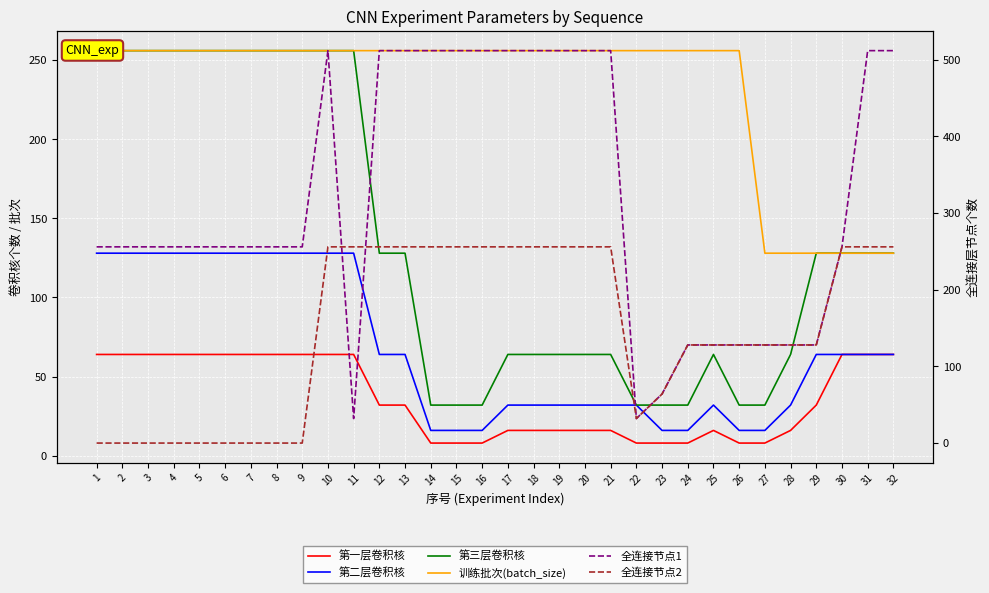

True or false: 训练批次(batch_size) and 第三层卷积核 intersect in this chart.

False